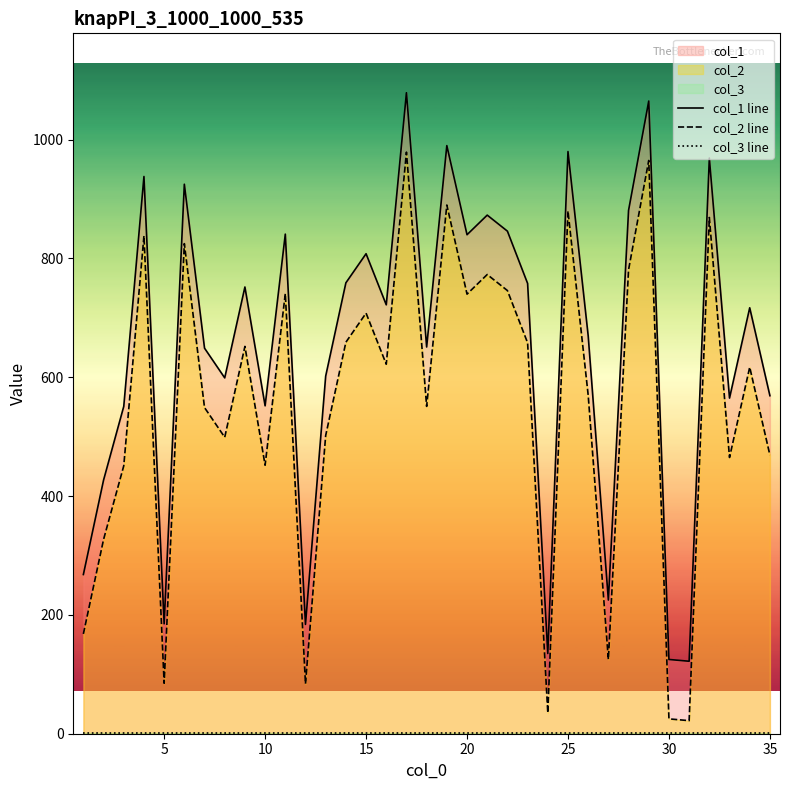

What is the difference between the second highest and second lowest values in the col_1 line series?

940